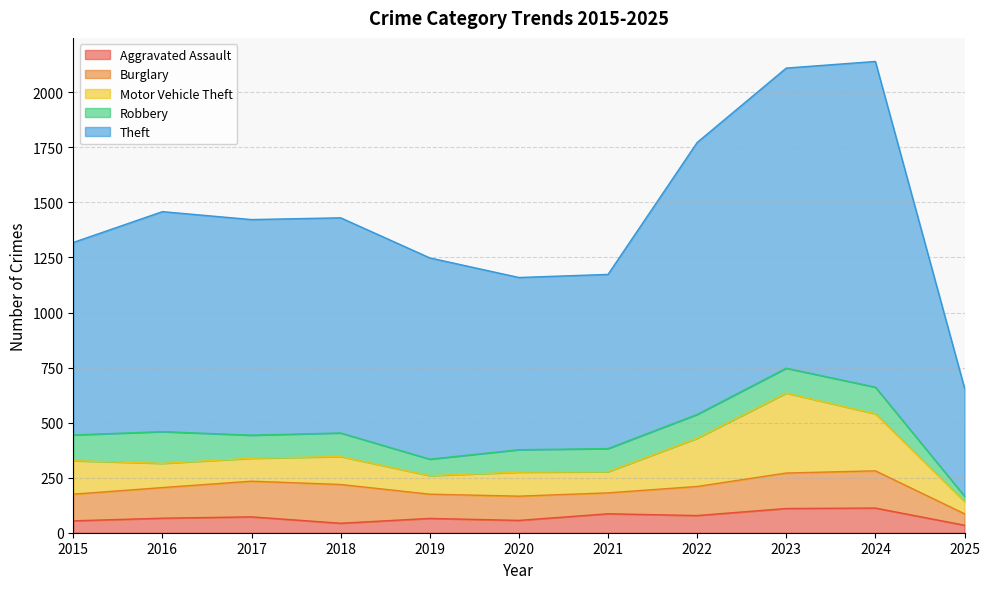

True or false: Aggravated Assault and Burglary cross at least once.

False